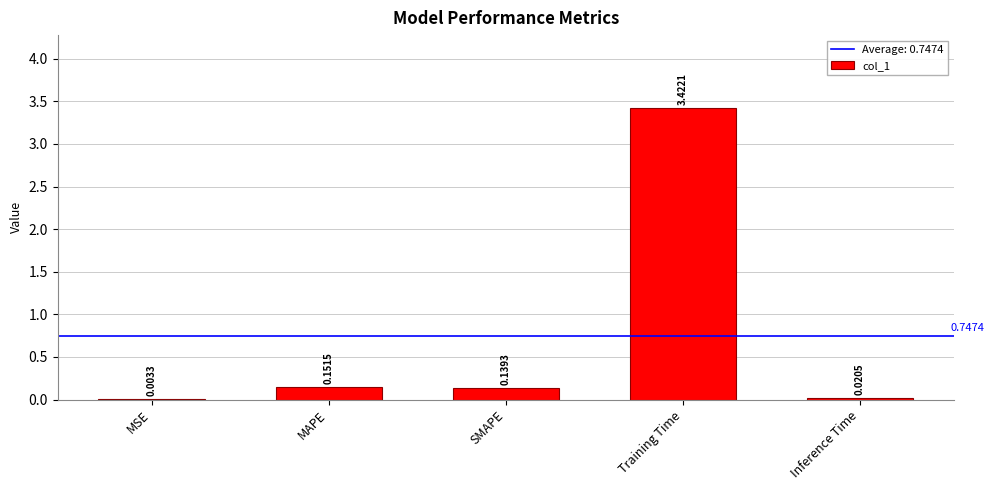

What is the change in value from MSE to SMAPE?

+0.1